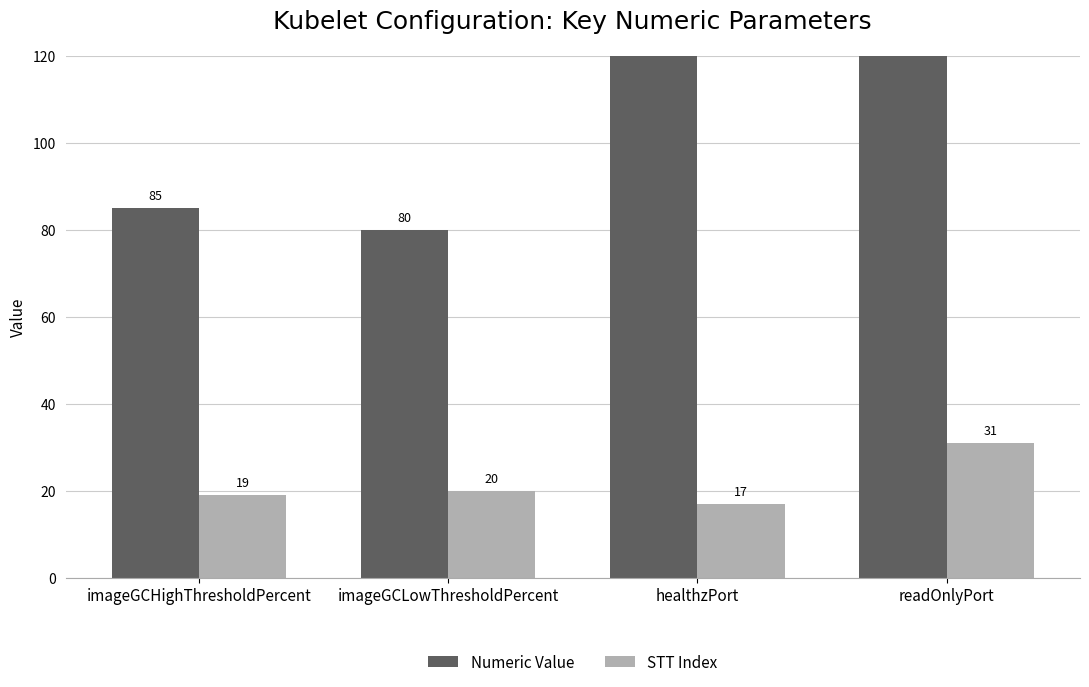

How many data points in STT Index are less than 20?

2